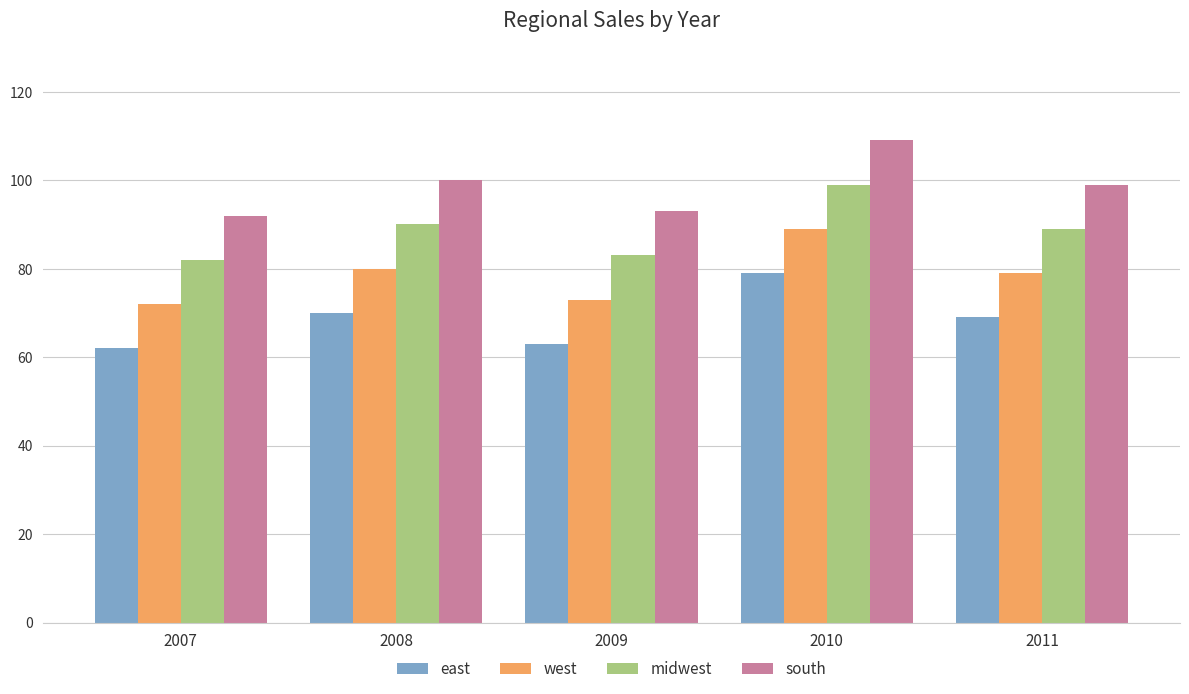

Rank the series at 2010 from lowest to highest value.

east, west, midwest, south